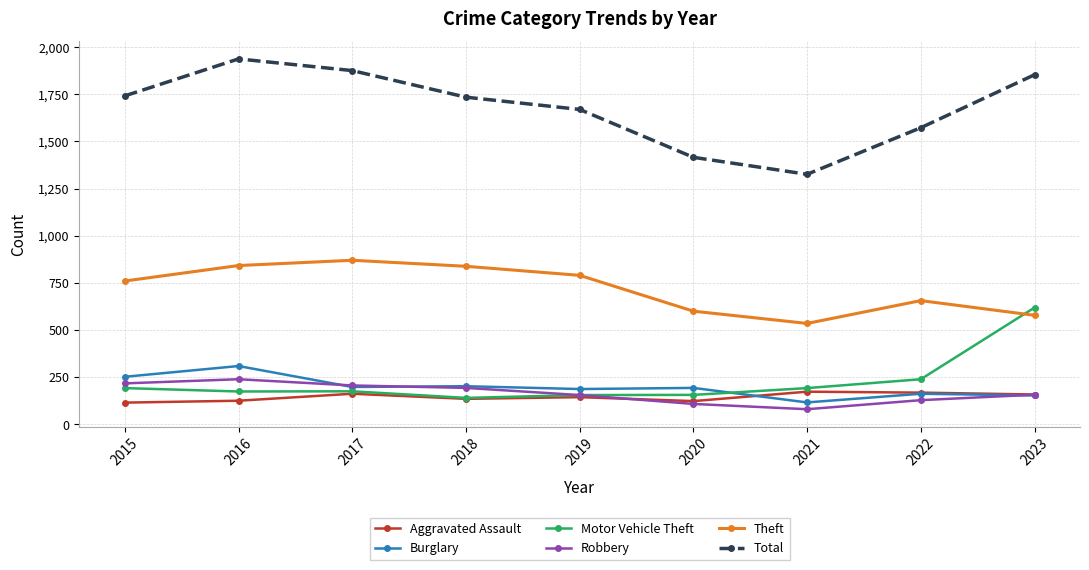

How many lines are shown in the chart?

6